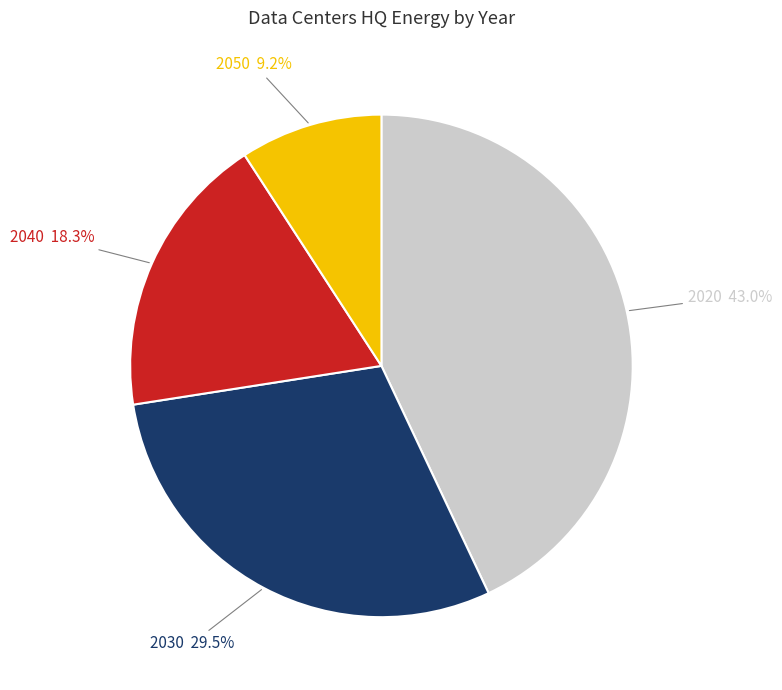

To the nearest percent, what is the average slice percentage?

25%